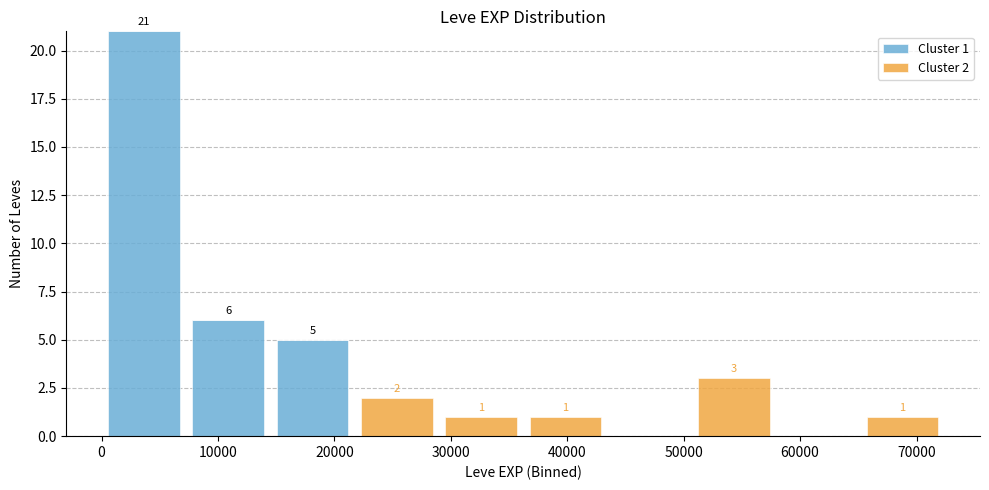

Which range on the x-axis has the tallest stacked bar (by total height)?

0 to 7000